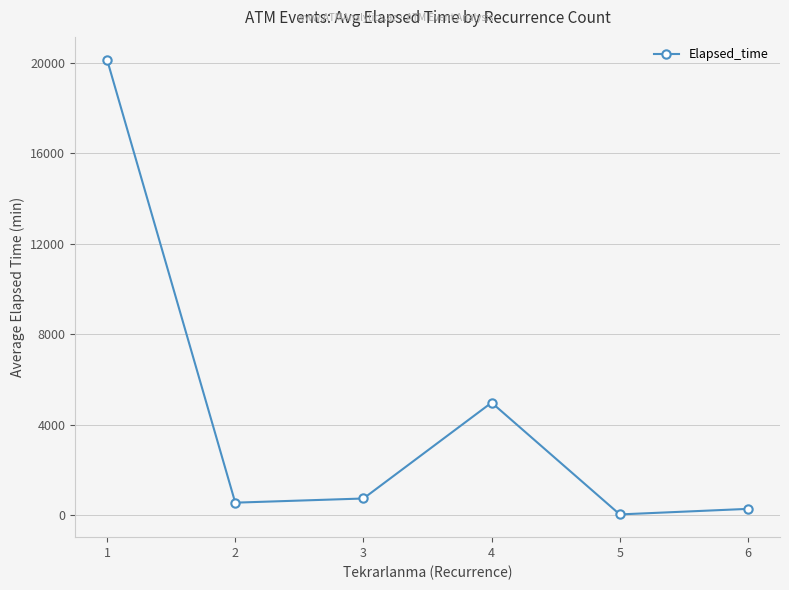

Reading right to left, transcribe all the data shown in this chart.

280.0	35.0	4975.0	738.6	554.3	20131.1